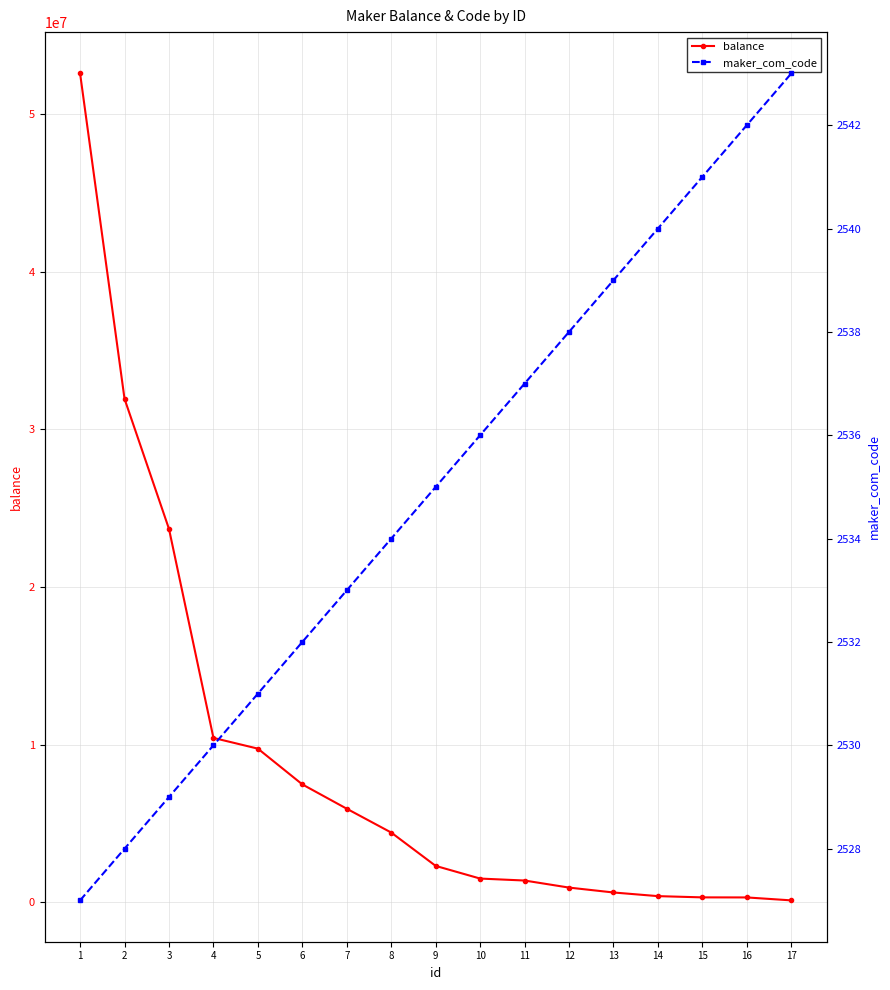

True or false: maker_com_code and balance cross at least once.

False